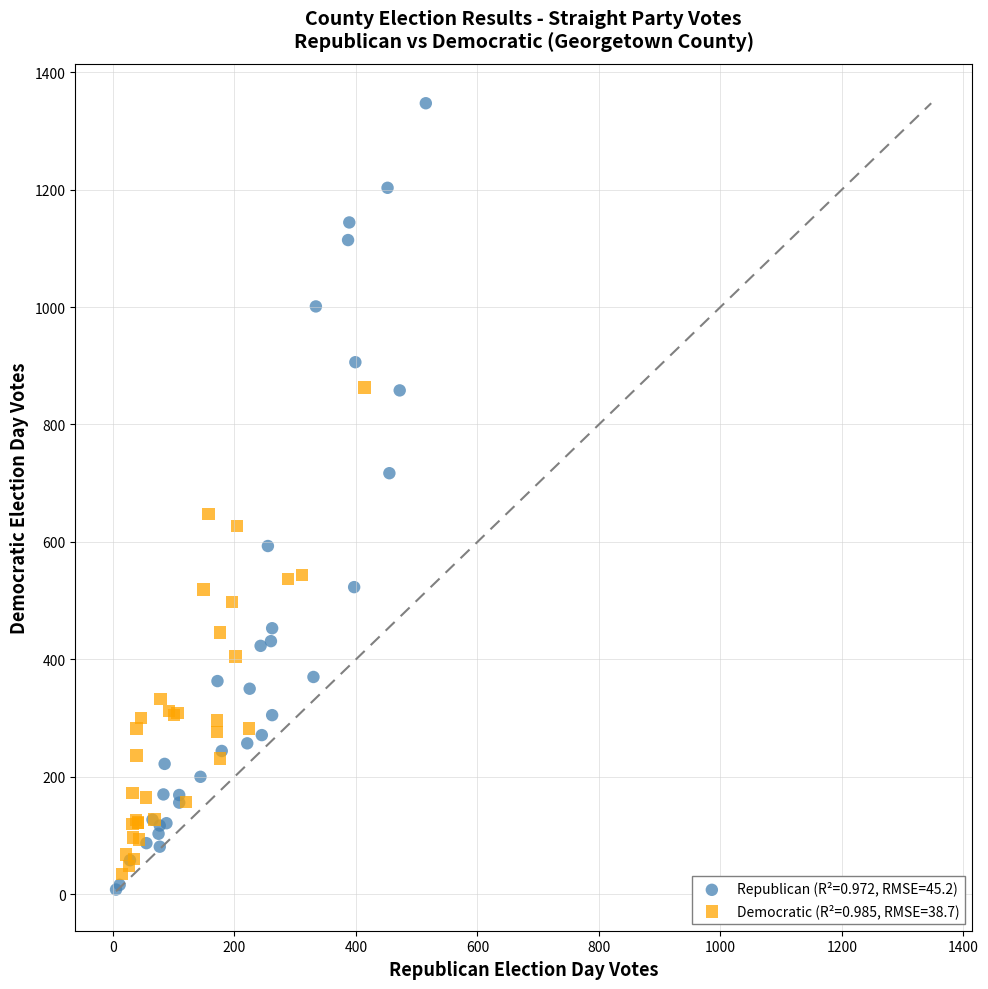

Which series contains the highest Y value?

Republican (R²=0.972, RMSE=45.2)